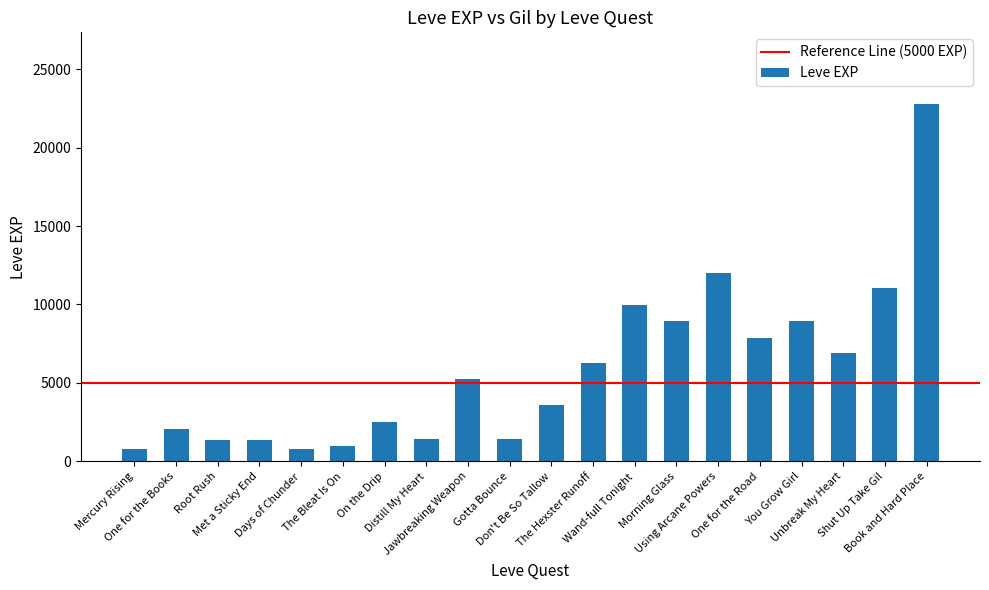

What is the sum of the values at You Grow Girl and Distill My Heart?

10350